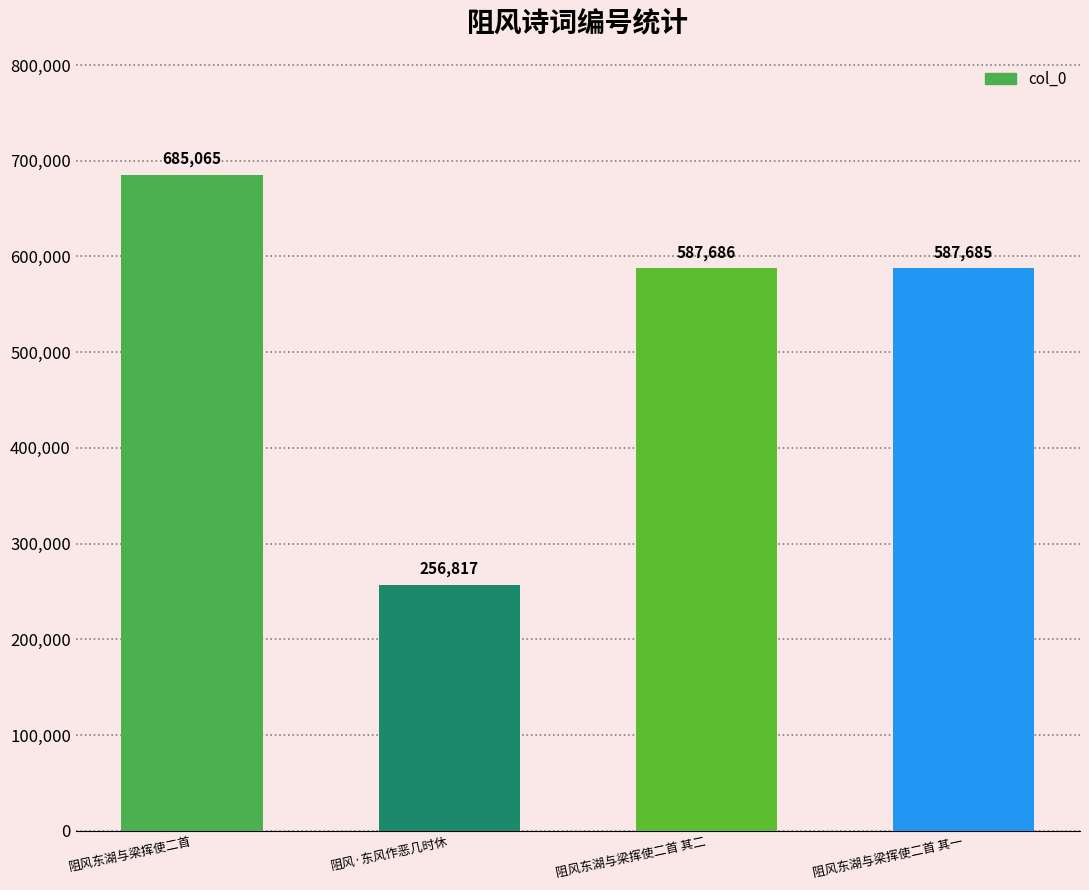

The chart shows a value of 587686 at 阻风东湖与梁挥使二首 其二. True or false?

True